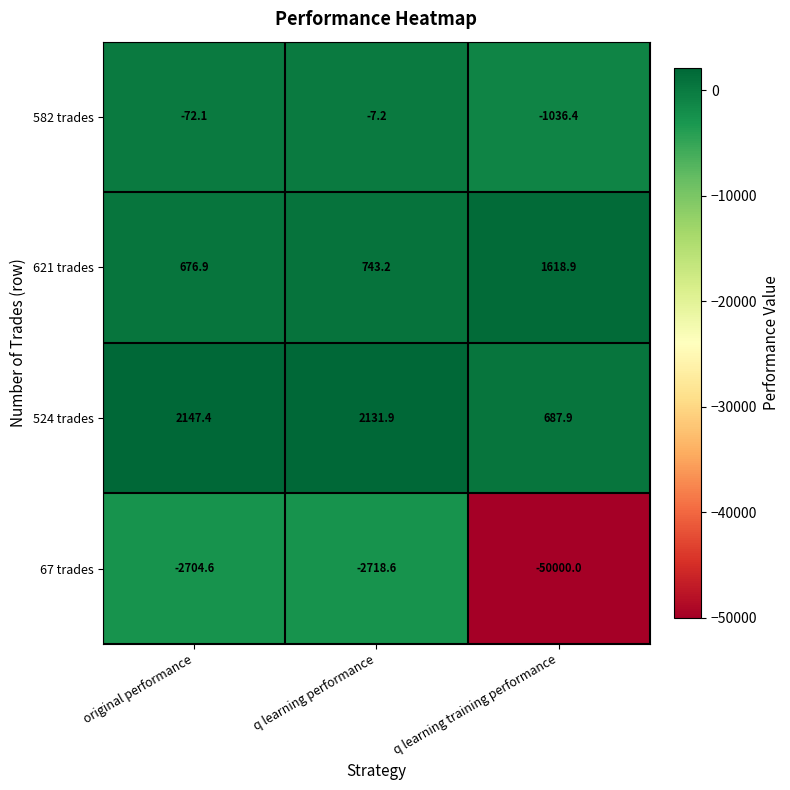

List the series in order of their peak value, highest first.

524 trades, 621 trades, 582 trades, 67 trades